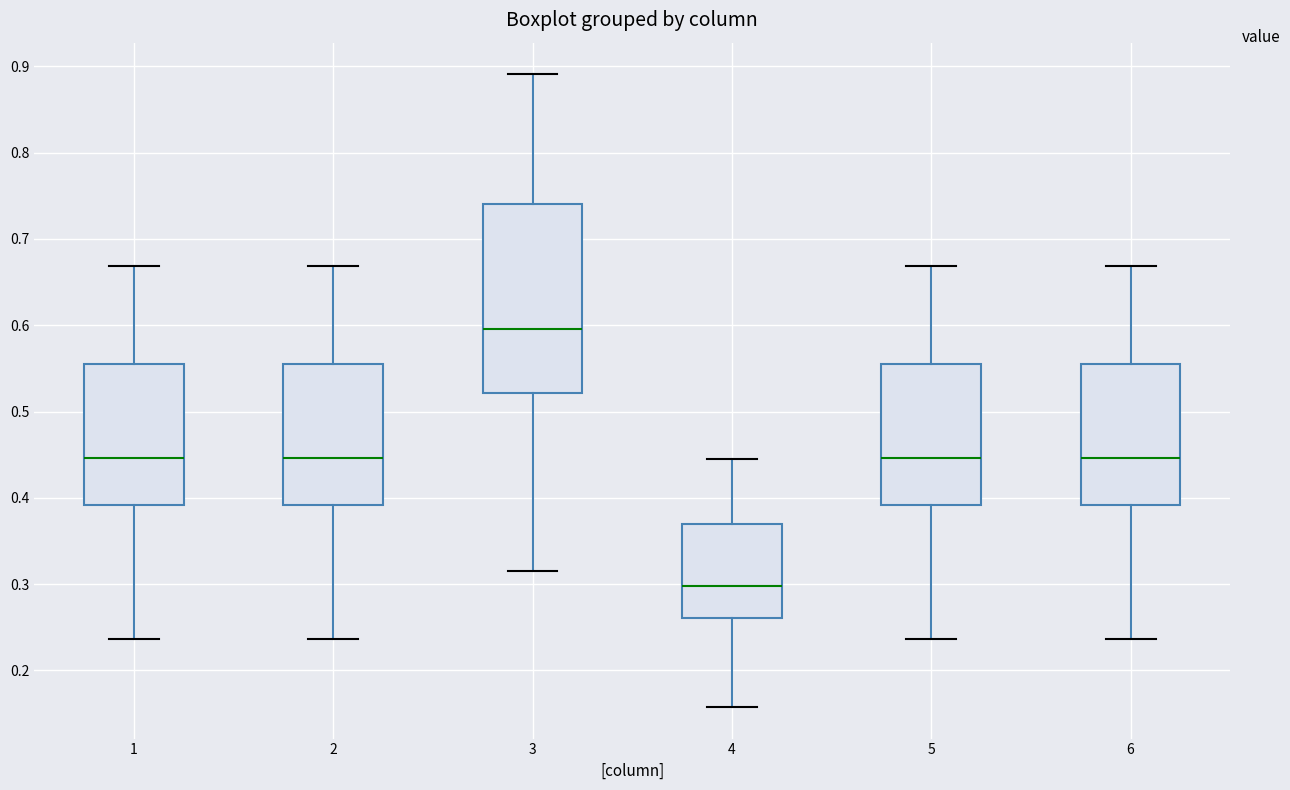

Where does the upper whisker of the box at x = 2 end on the y-axis? The values are not printed on the chart, so give them approximately, as read against the axis.

0.67